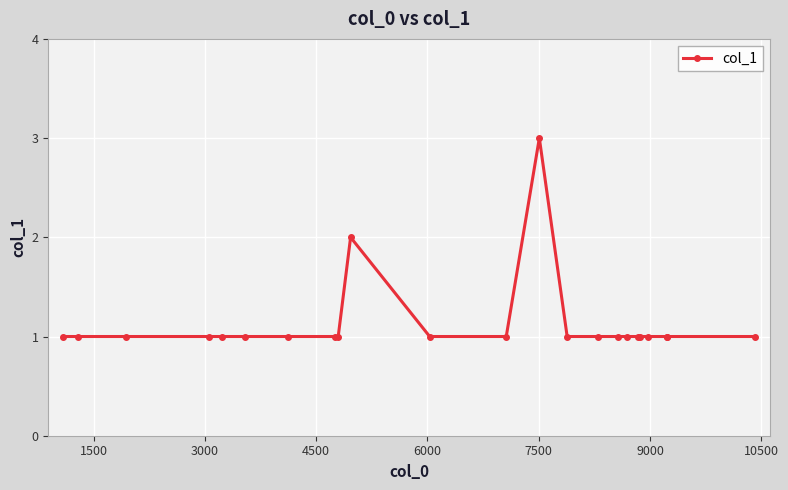

What is the sum of all values?

26